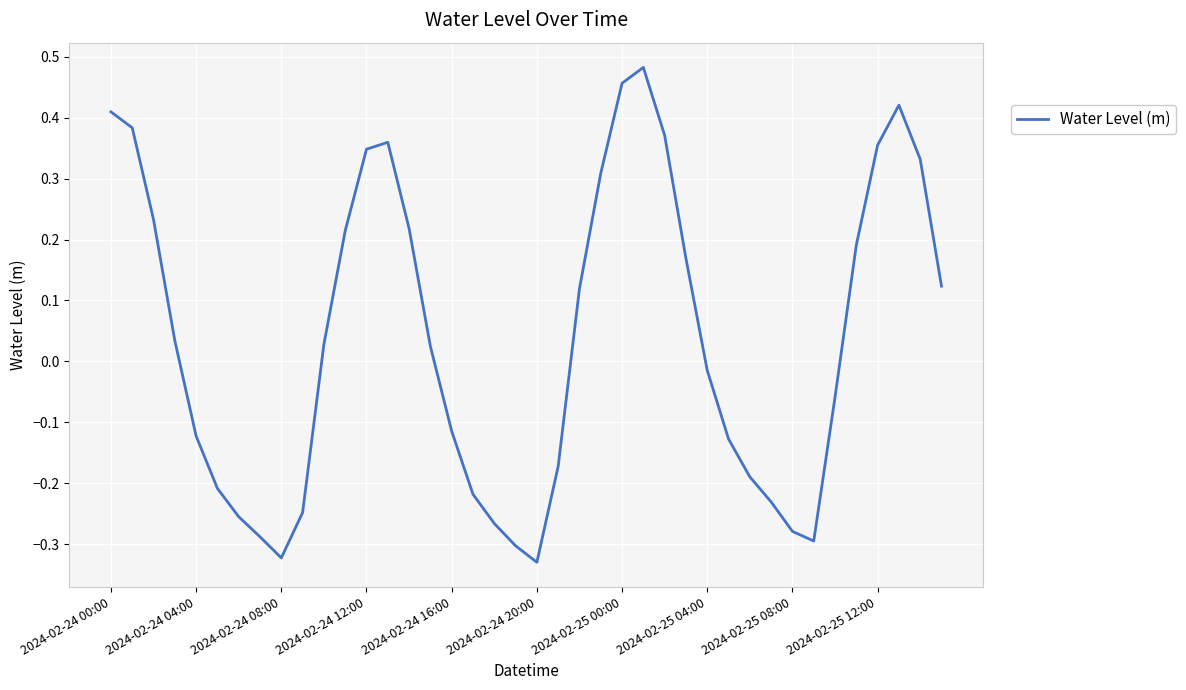

What is the difference between the maximum and minimum values?

0.8